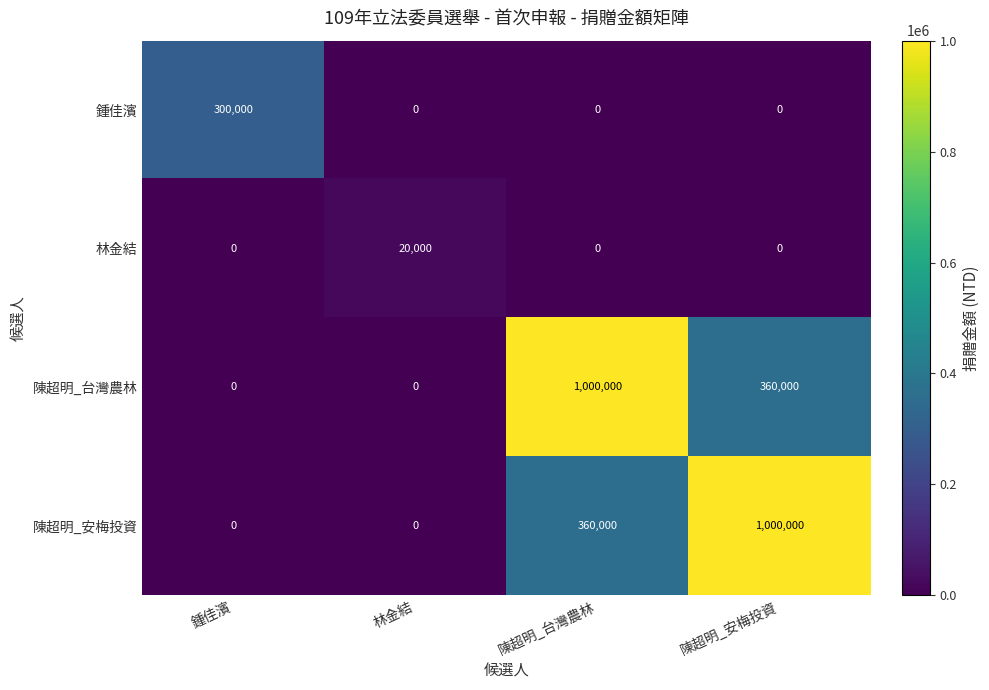

At which label does 鍾佳濱 reach its peak?

鍾佳濱